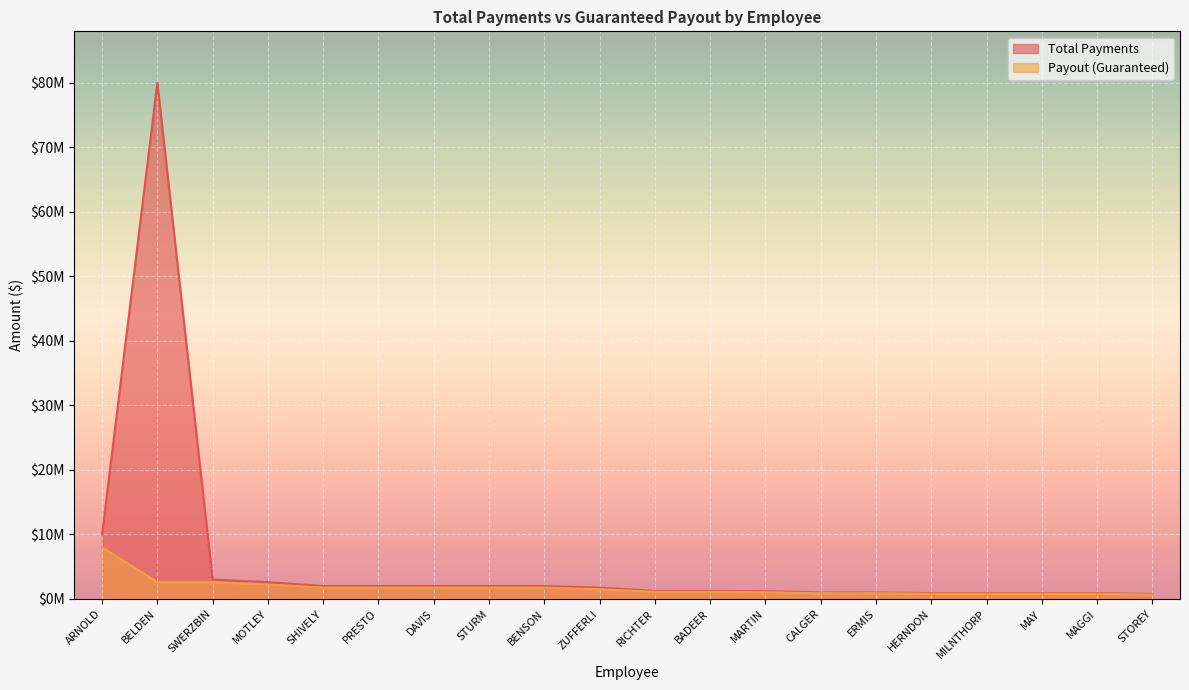

True or false: Total Payments and Payout (Guaranteed) cross at least once.

False